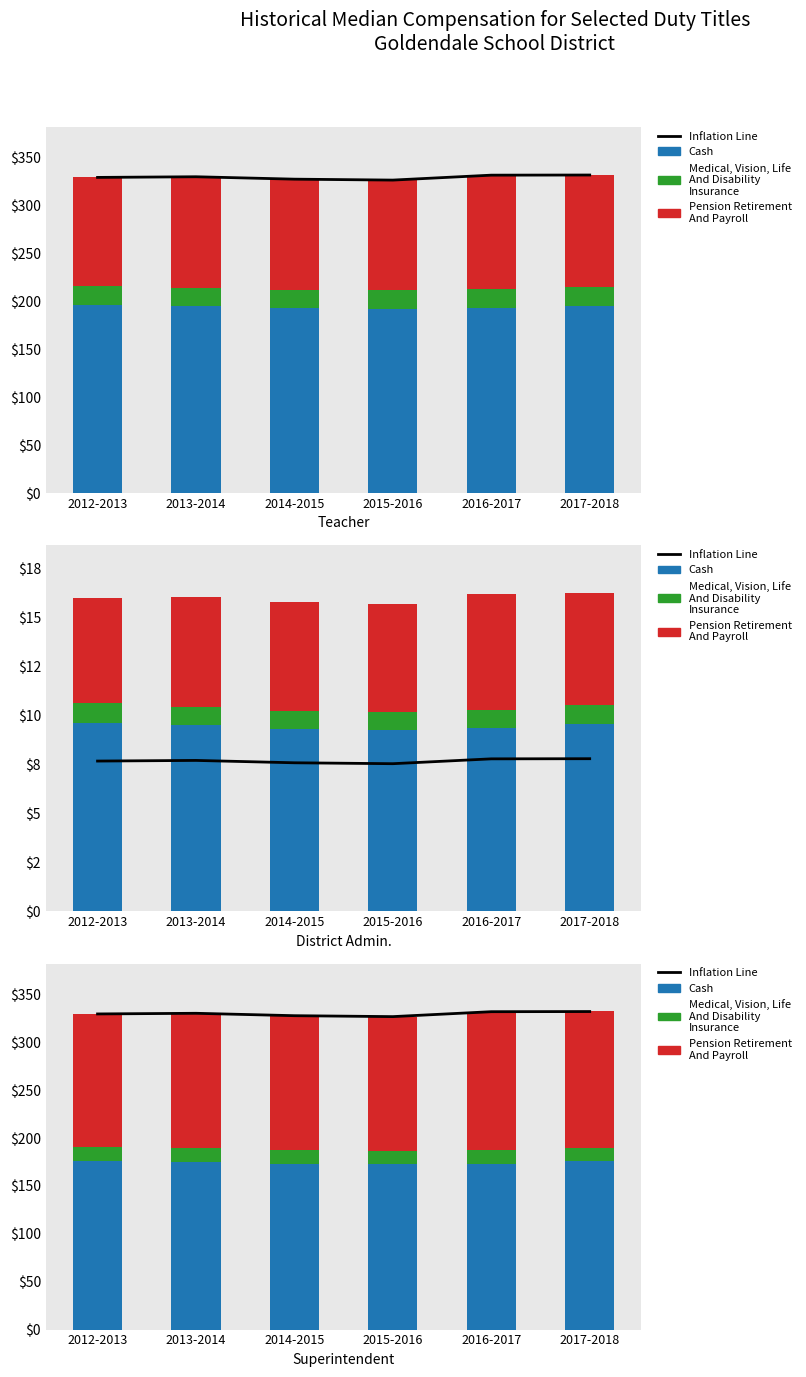

At which label does Medical, Vision, Life And Disability Insurance reach its minimum?

2015-2016